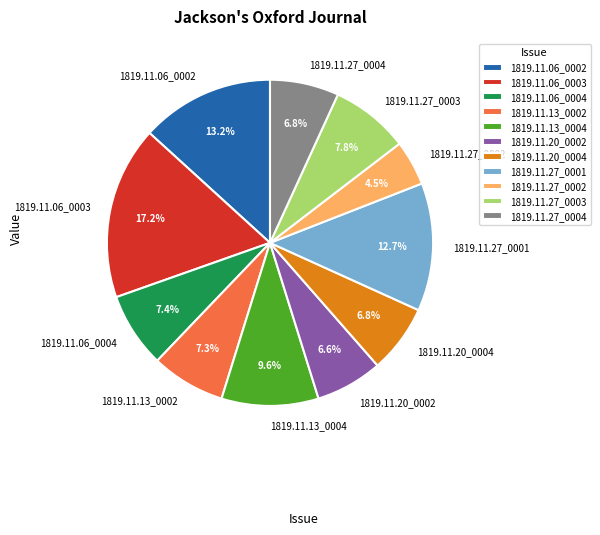

True or false: 1819.11.20_0002 accounts for 1% of the total.

False